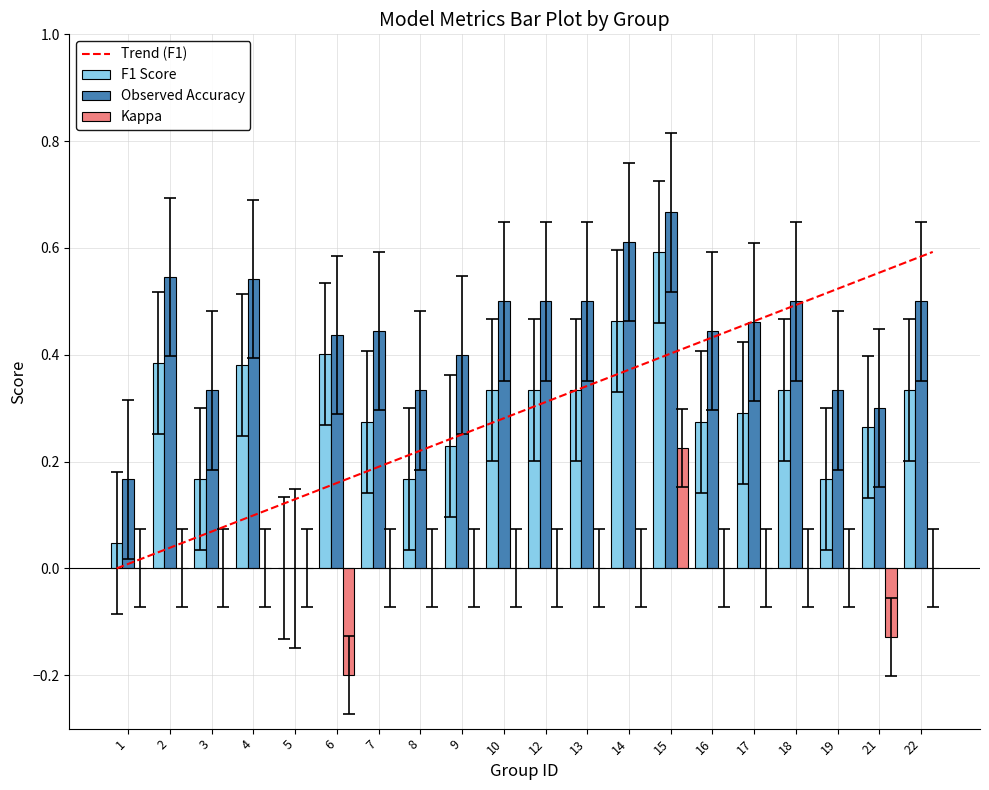

Which series has the largest total across all categories?

Observed Accuracy